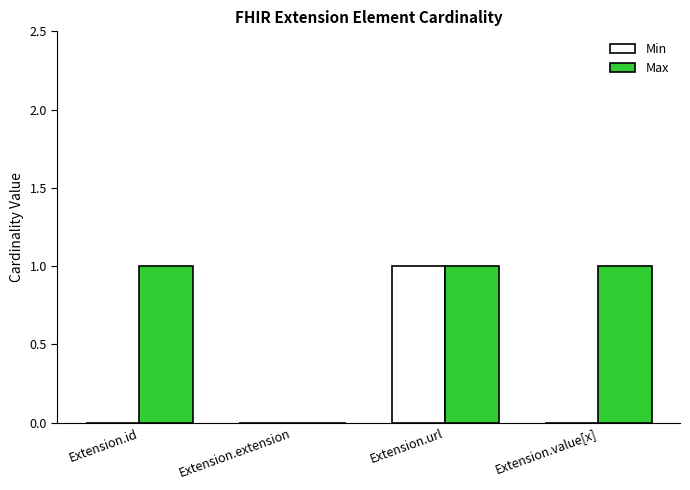

How many groups of bars are there?

4